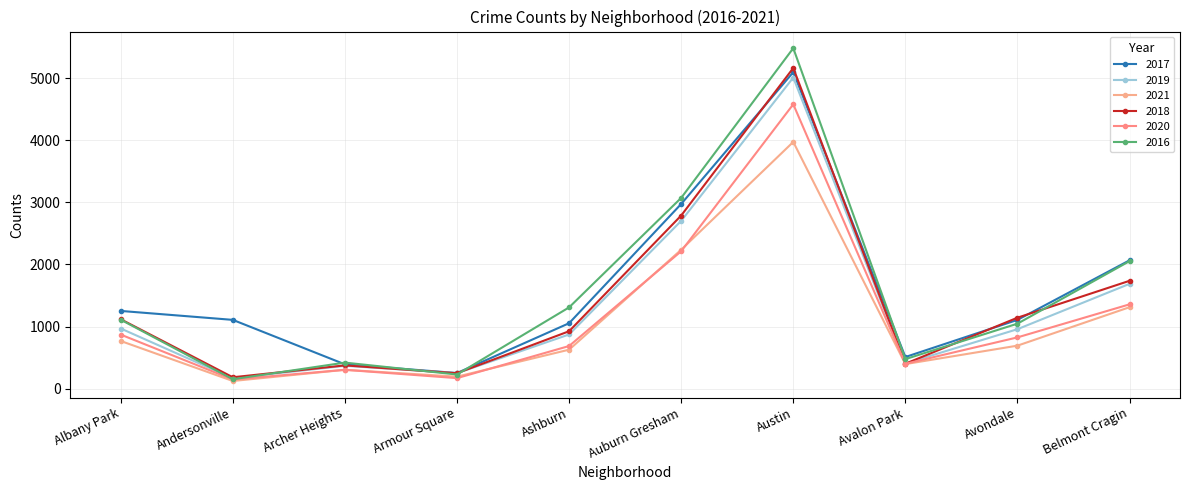

Count the number of categories in the chart.

10